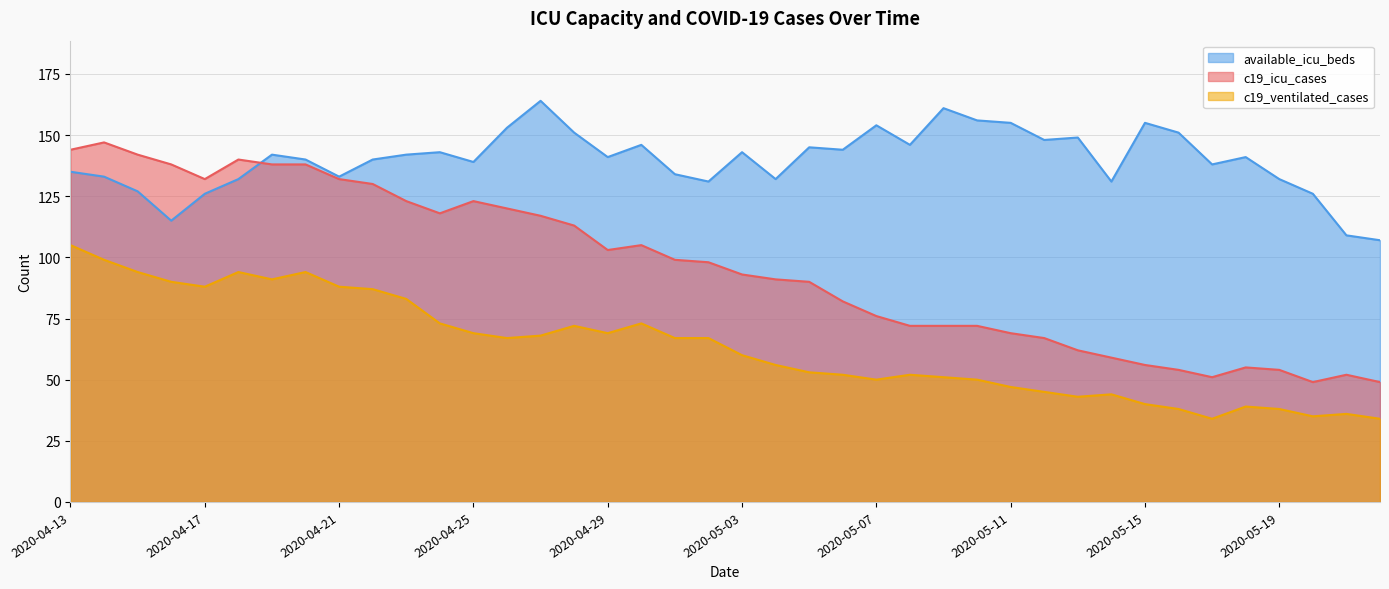

Is it true that c19_icu_cases equals 90 at 2020-05-05?

True